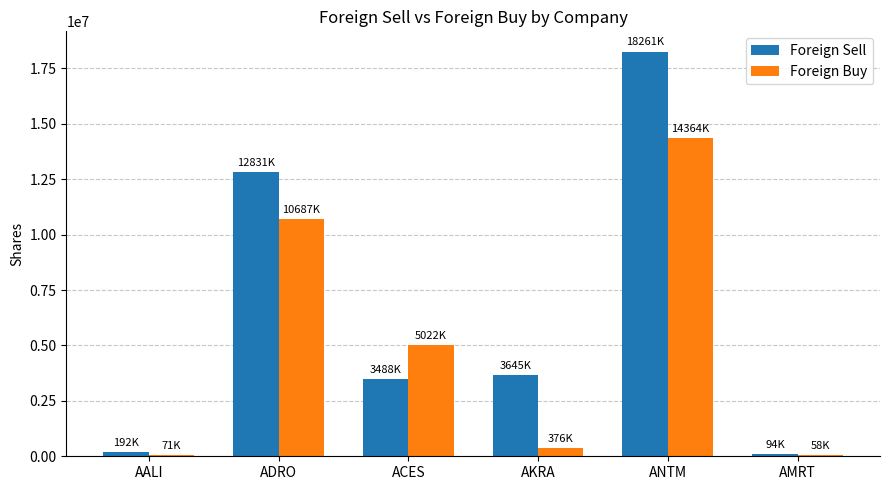

Which series has the widest spread of values?

Foreign Sell